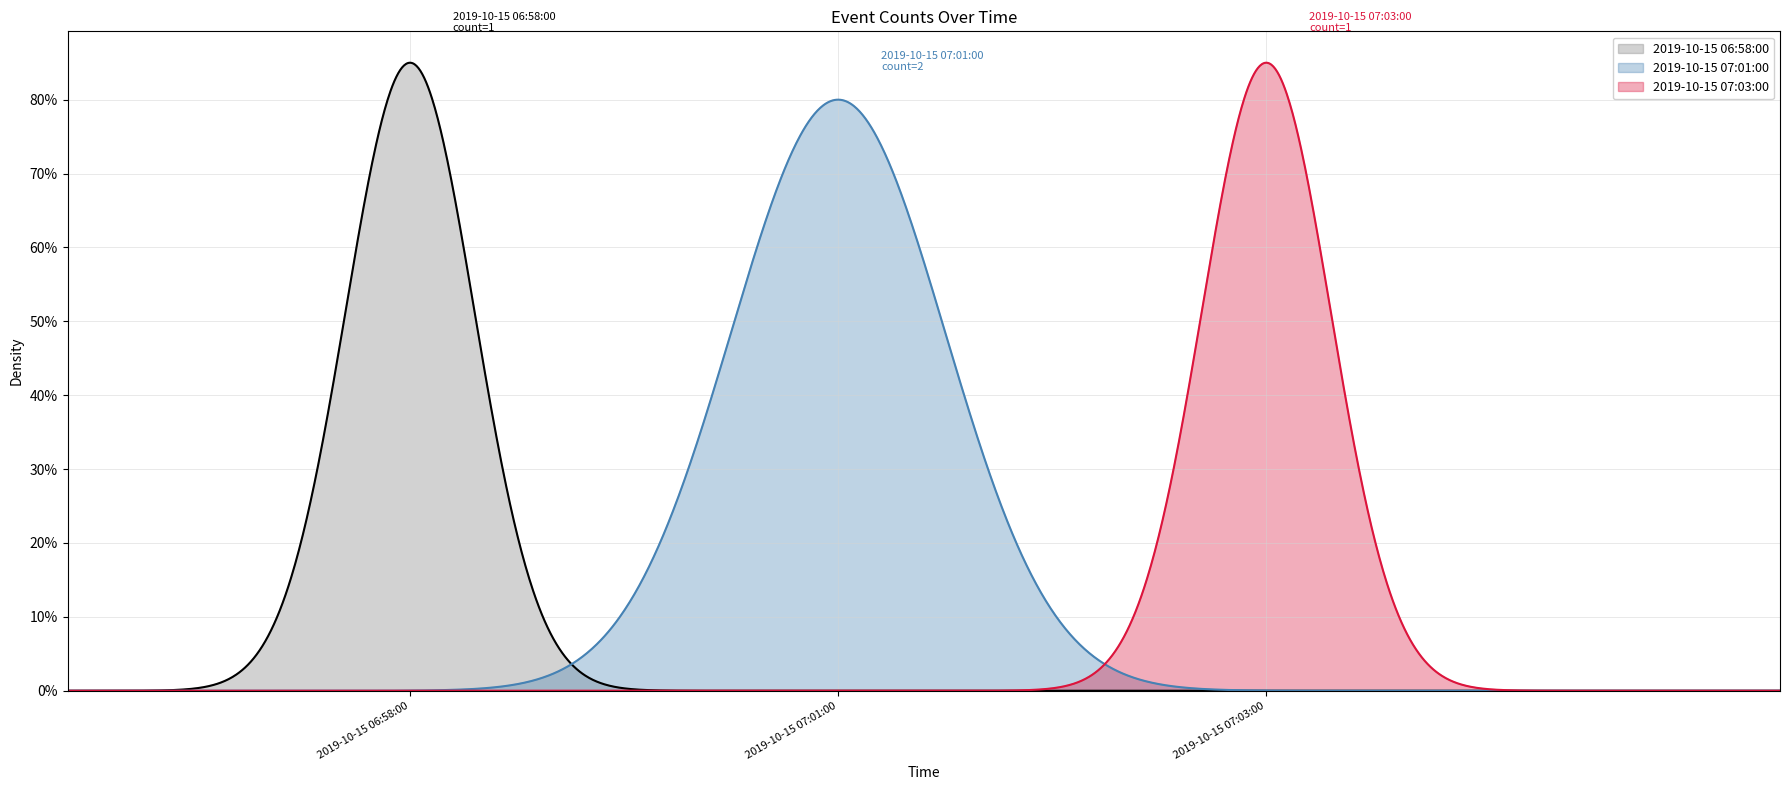

What is the difference between the maximum and minimum values?

1